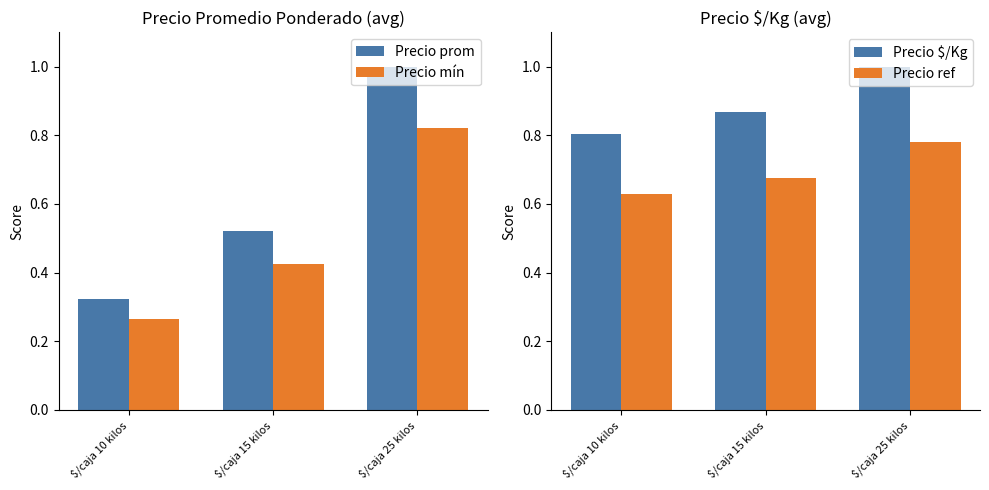

Rank the categories by Precio $/Kg value from lowest to highest.

$/caja 10 kilos, $/caja 15 kilos, $/caja 25 kilos